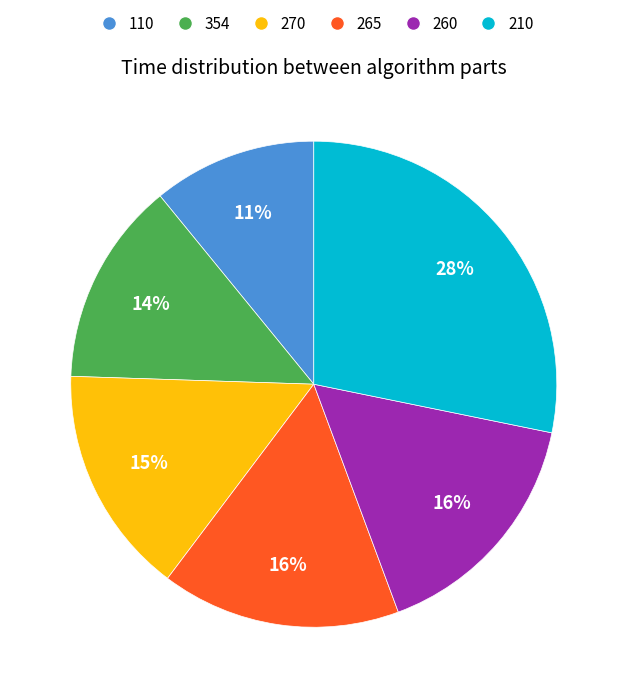

Is there a majority slice in this chart?

No